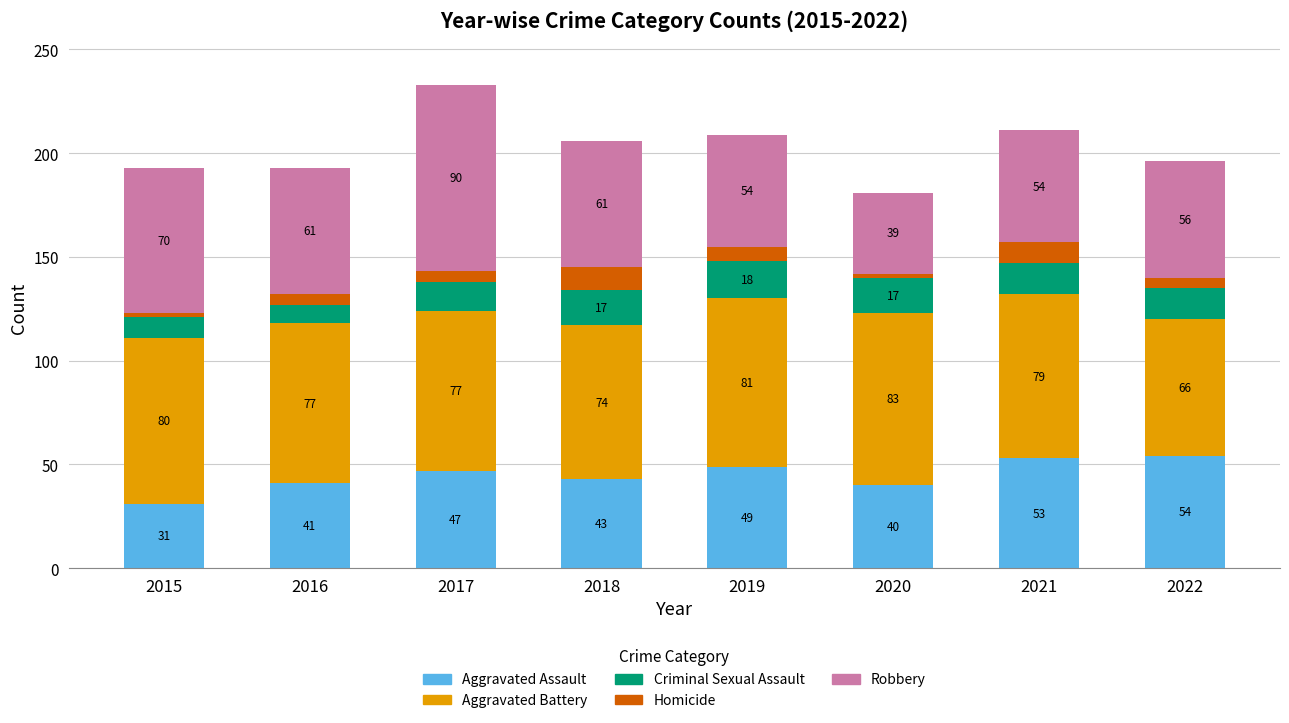

What is the difference between the maximum and second lowest values in the Aggravated Assault series?

14